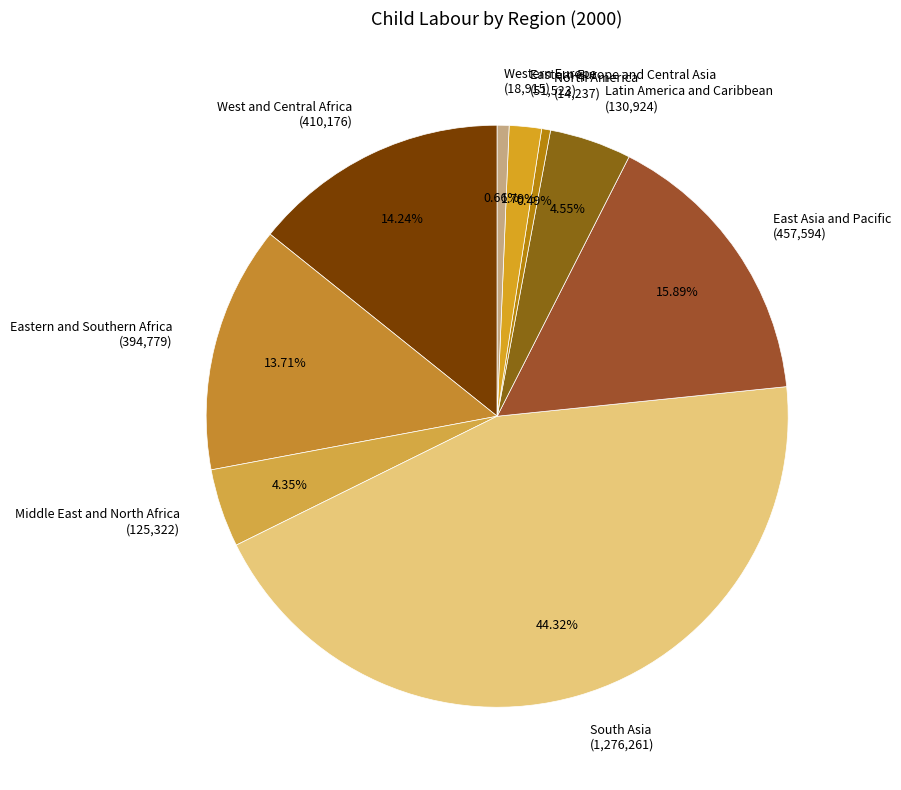

Does Eastern and Southern Africa account for over 50% of the chart?

No